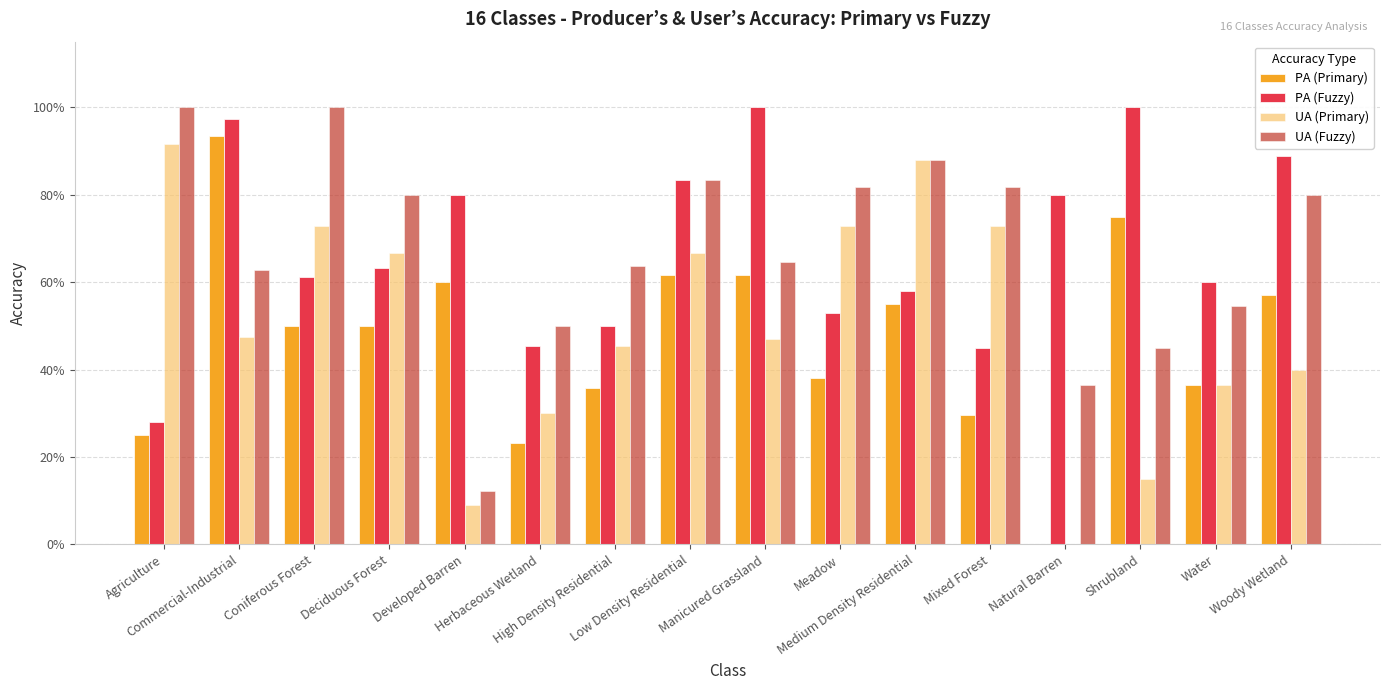

What is the difference between the second highest and minimum values in the UA (Primary) series?

0.9